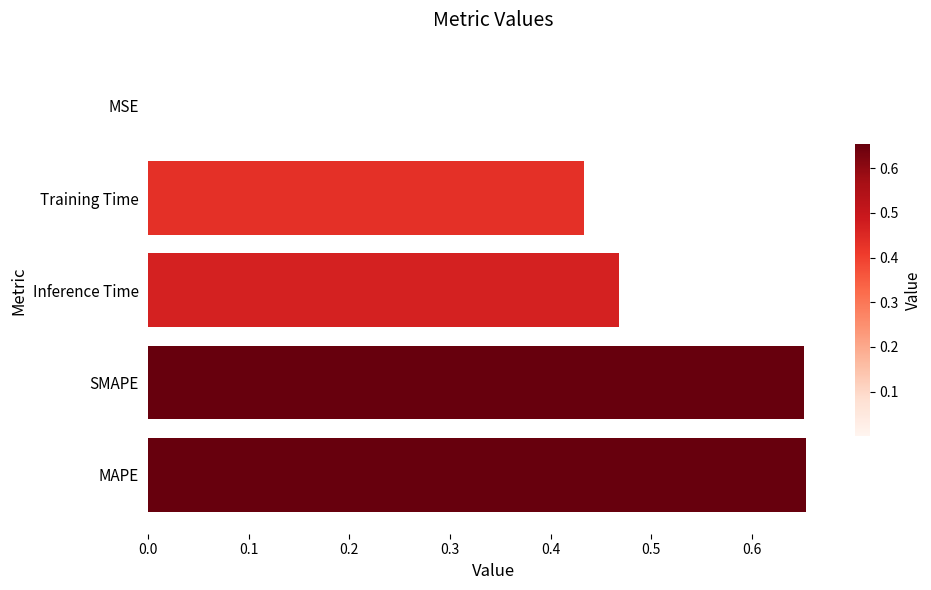

Are the bars horizontal?

Yes